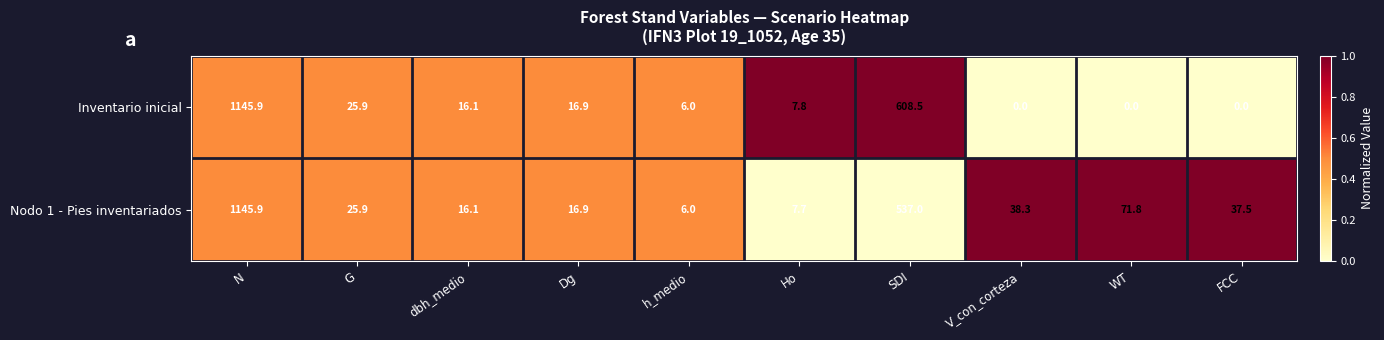

True or false: Inventario inicial has a value of 29.4 at Dg.

False